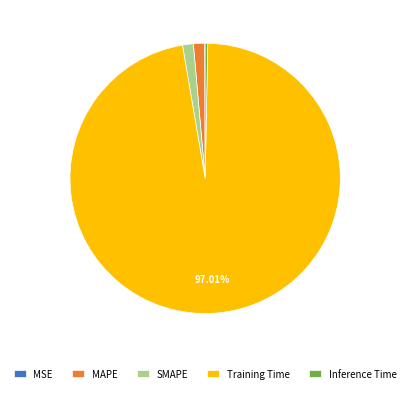

Which category has the biggest portion of the pie?

Training Time